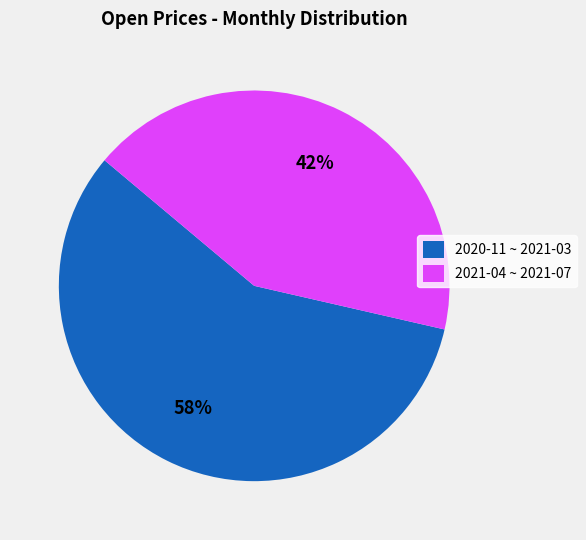

Approximately how many times larger is the value at 2020-11 ~ 2021-03 compared to 2021-04 ~ 2021-07?

1.4